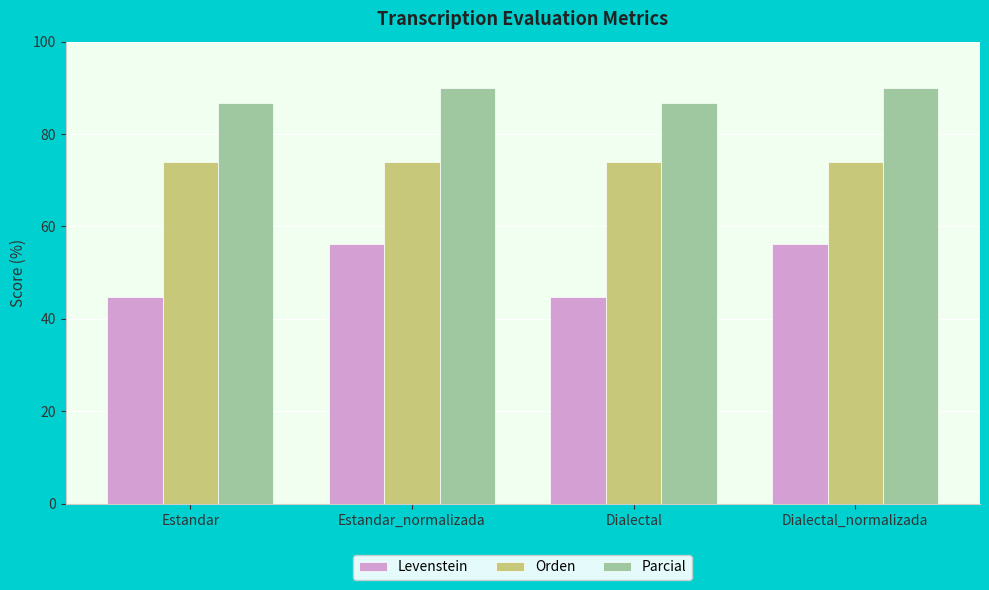

Between Dialectal and Dialectal_normalizada, which series saw the biggest shift?

Levenstein